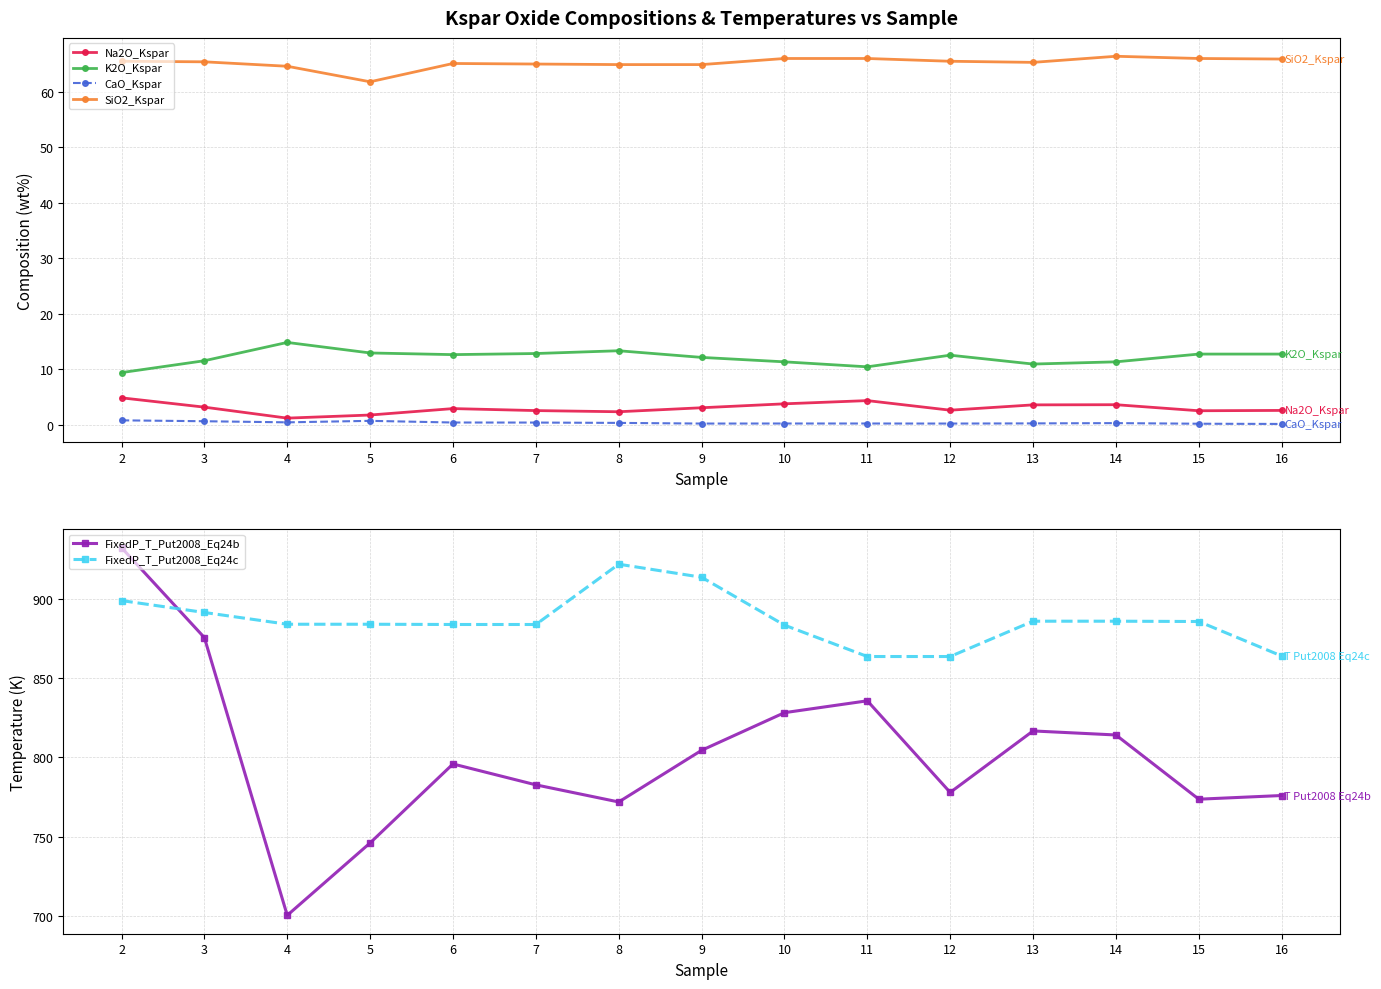

What is the total value across all series at 8?

1774.4